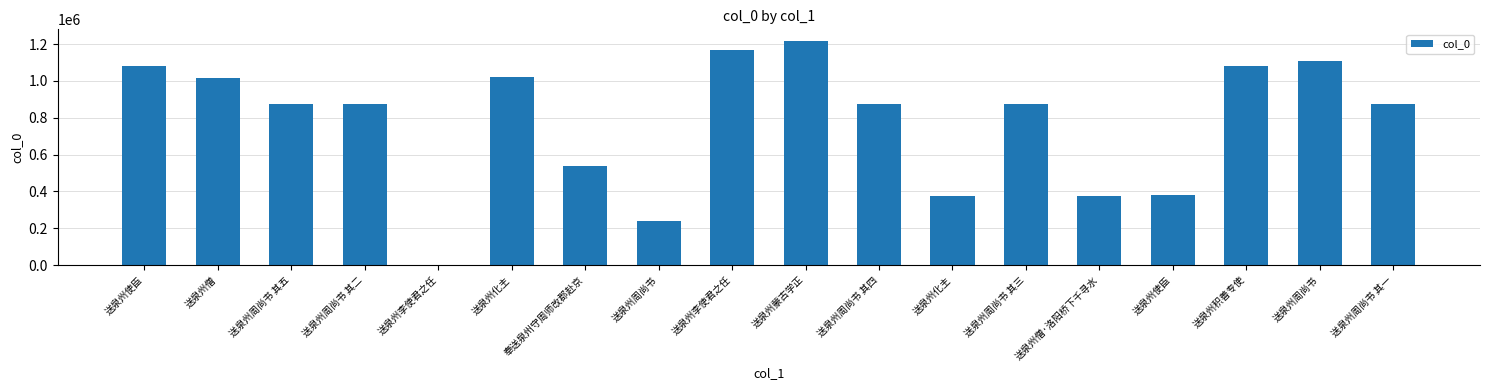

Are the bars horizontal?

No